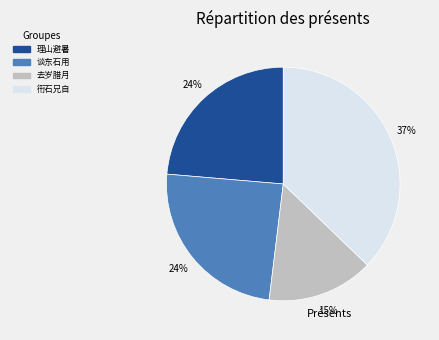

To the nearest percent, what is the difference between the largest and smallest slice percentages?

22%